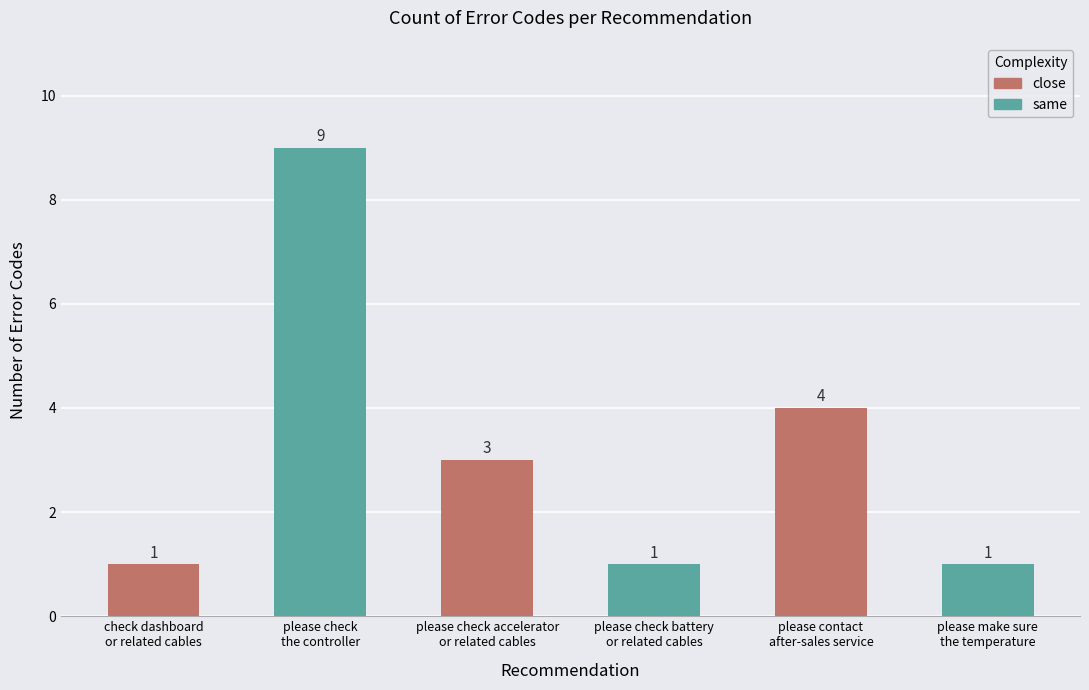

What is the value of the 5th bar from the left?

4